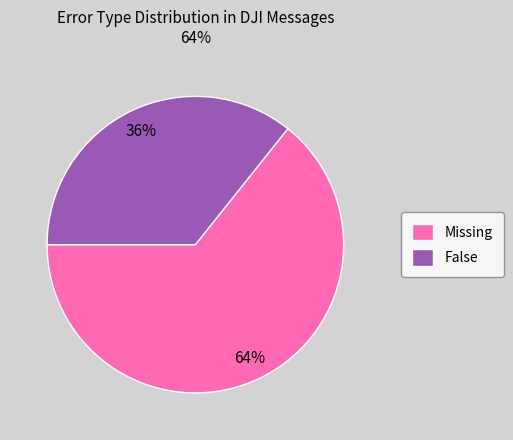

Approximately how many times larger is the value at False compared to Missing?

0.6